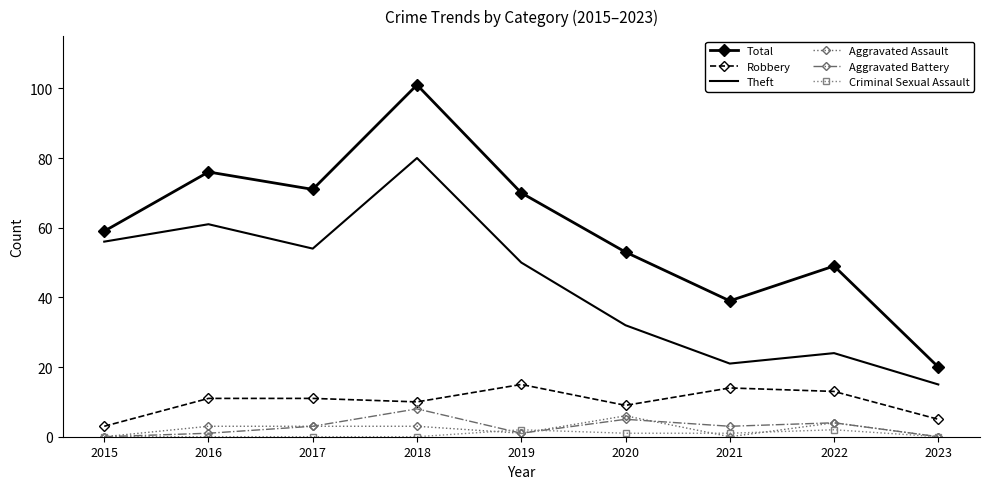

At which label is Total closest to 60?

2015